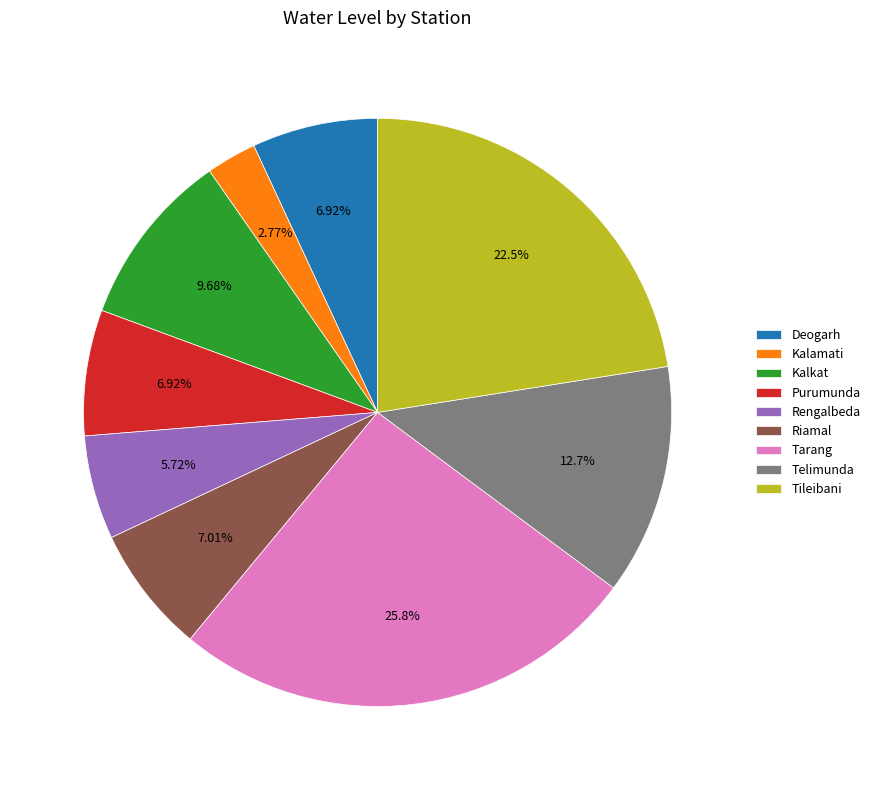

To the nearest percent, what is the difference between the largest and smallest slice percentages?

23%